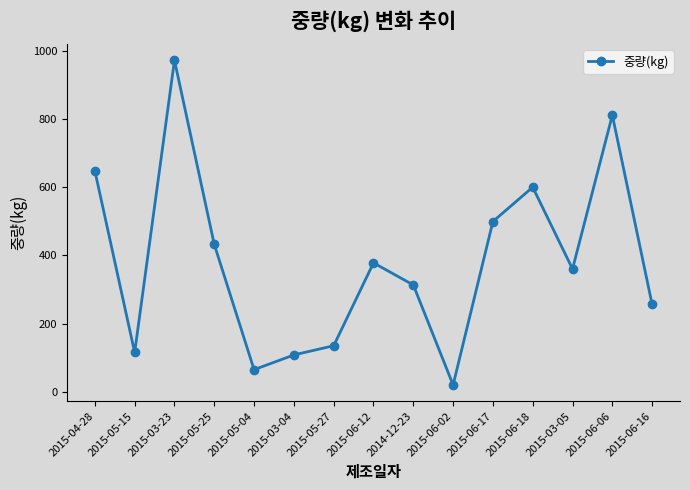

Between 2015-06-12 and 2015-05-27, which is larger?

2015-06-12